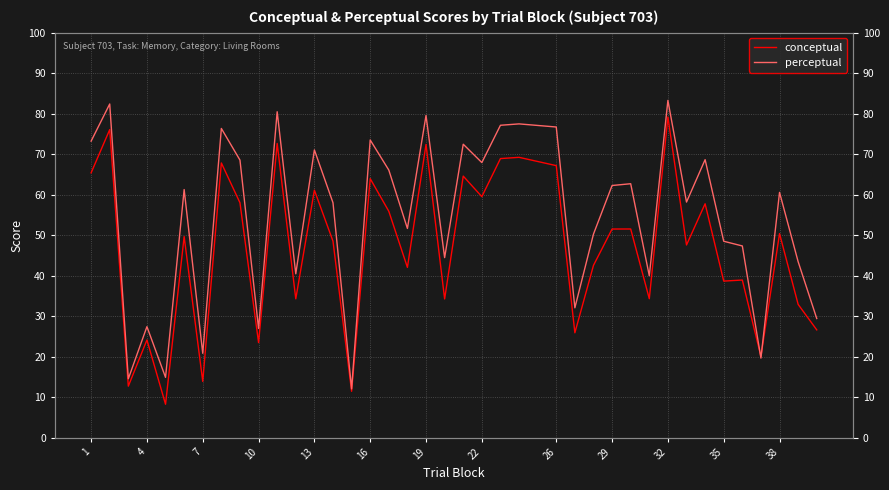

How many lines are shown in the chart?

2